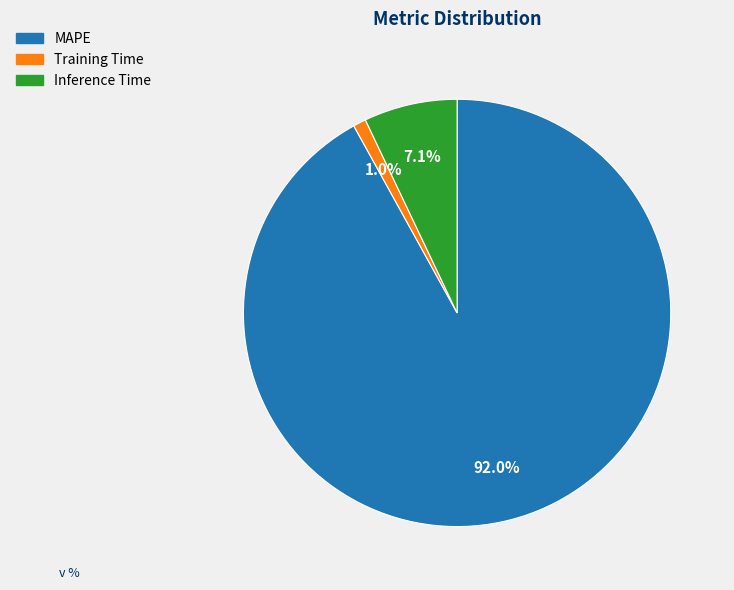

Which slice is the smallest?

Training Time